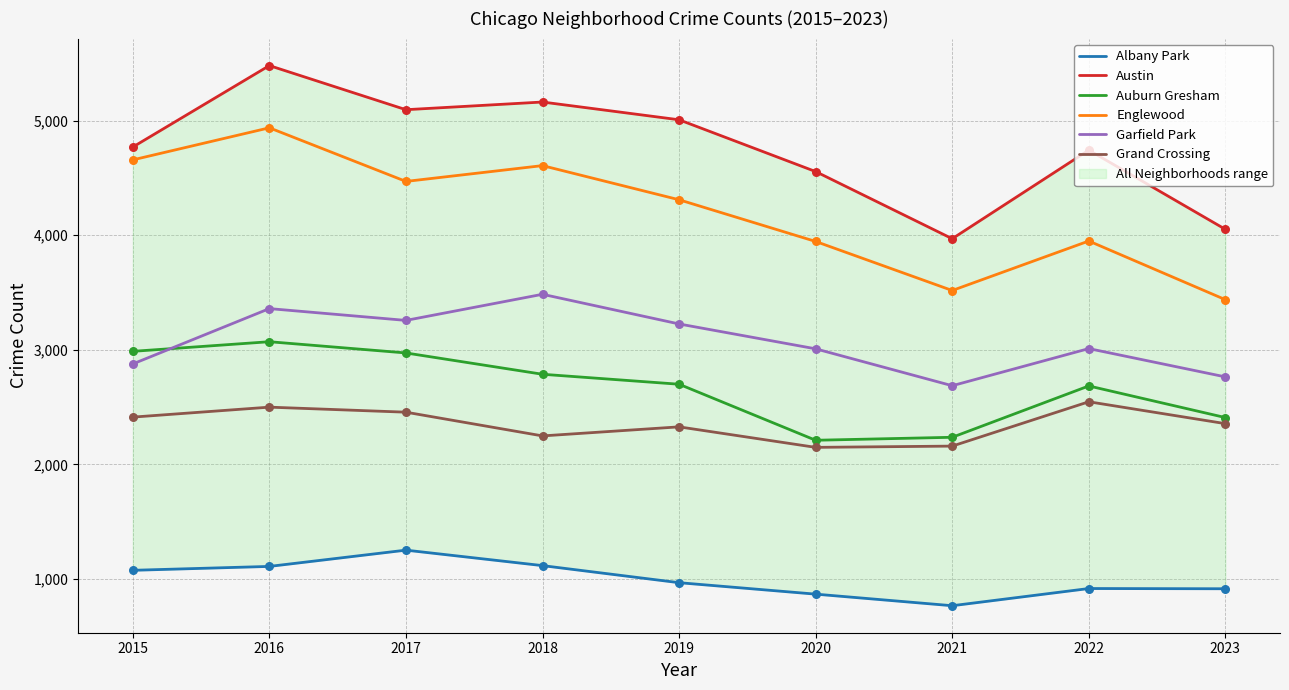

What is the total value across all series at 2016?

20460